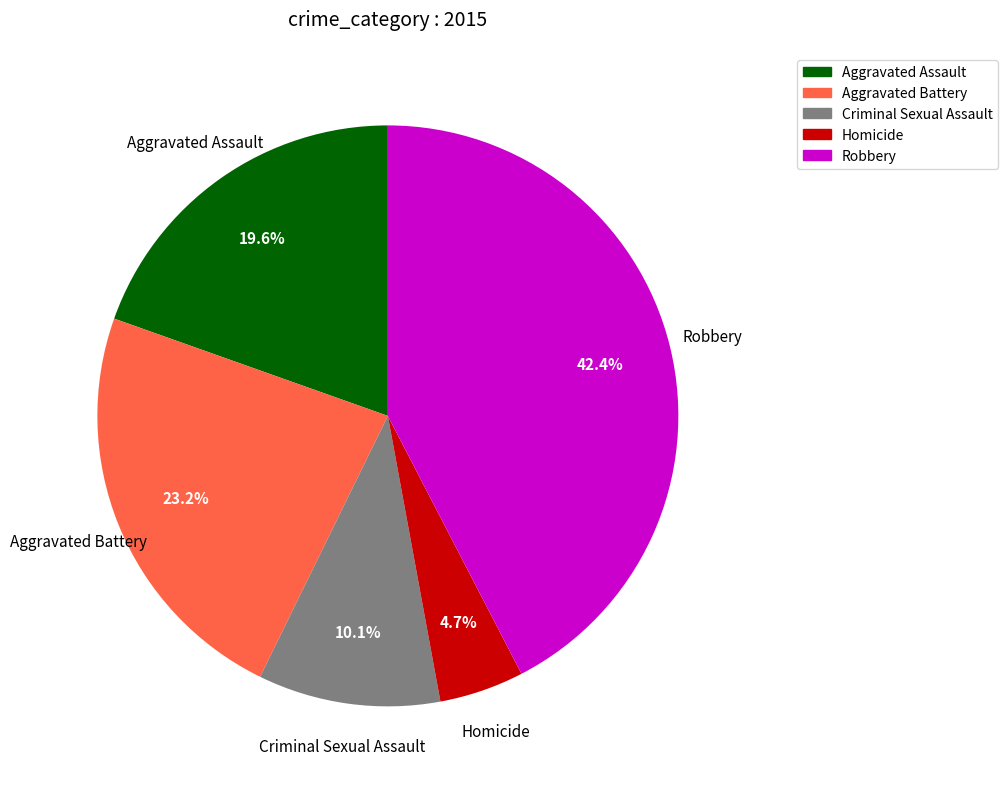

Is Robbery the majority of the pie?

No